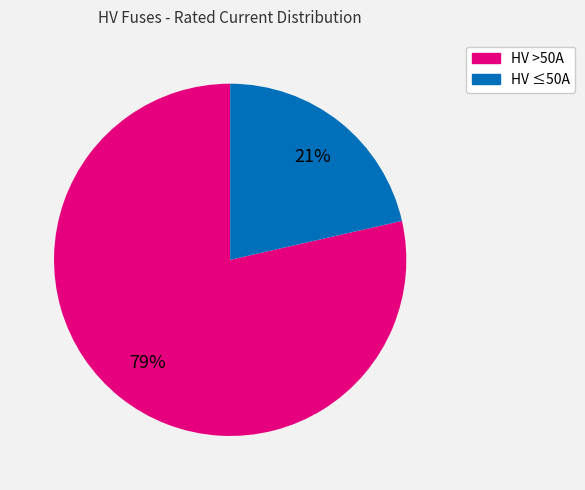

How many segments does this pie chart have?

2